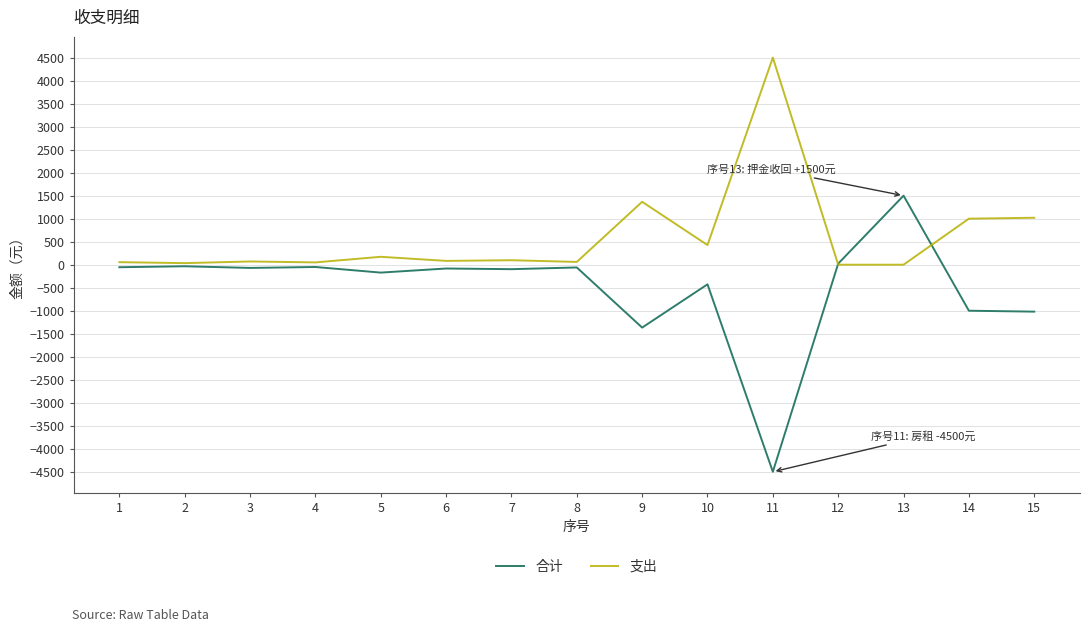

What is the average value of the 合计 series?

-494.0